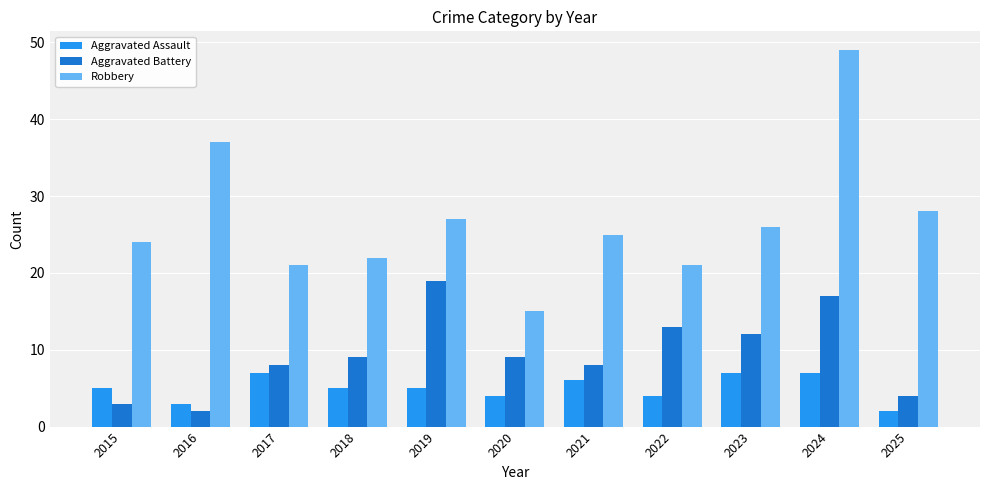

Rank the series by their maximum value, from lowest to highest.

Aggravated Assault, Aggravated Battery, Robbery